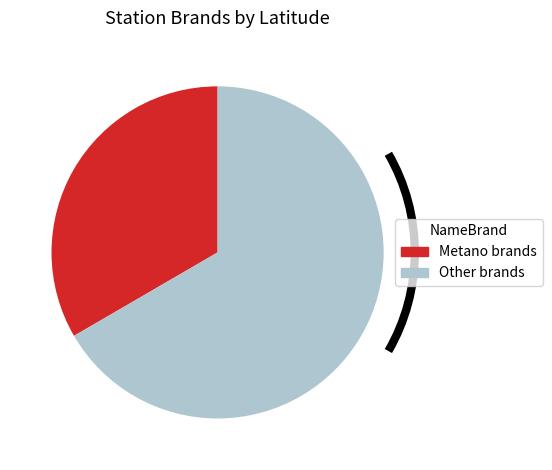

The Metano brands slice represents 39% of the pie. True or false?

False